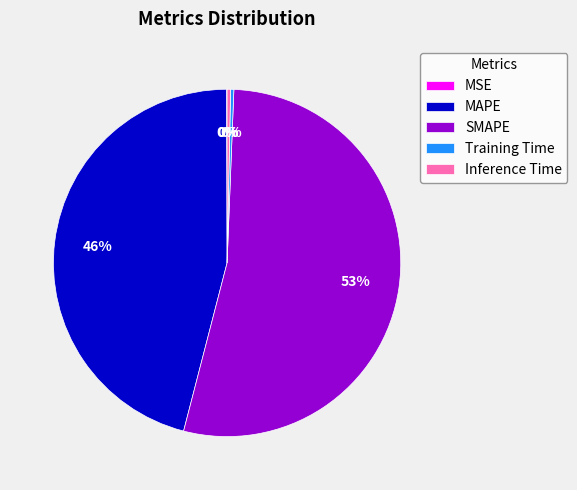

Is the sum of SMAPE and MAPE greater than half?

Yes